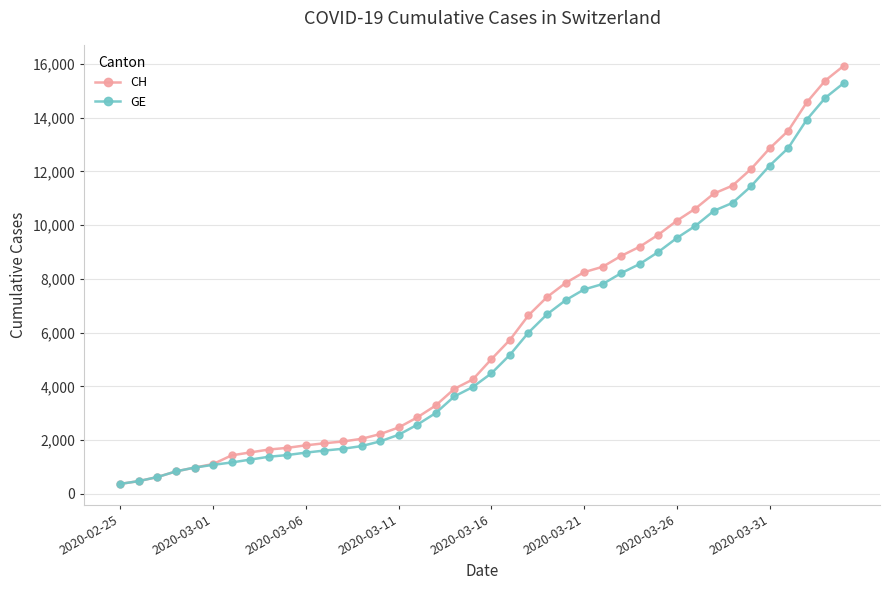

What is the greatest value displayed?

15926